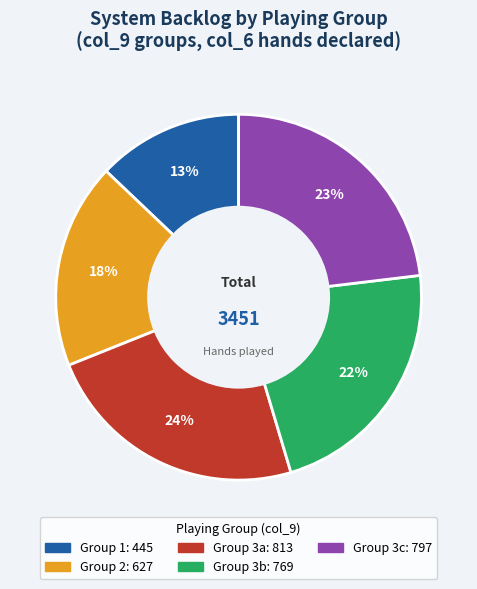

Is there a majority slice in this chart?

No